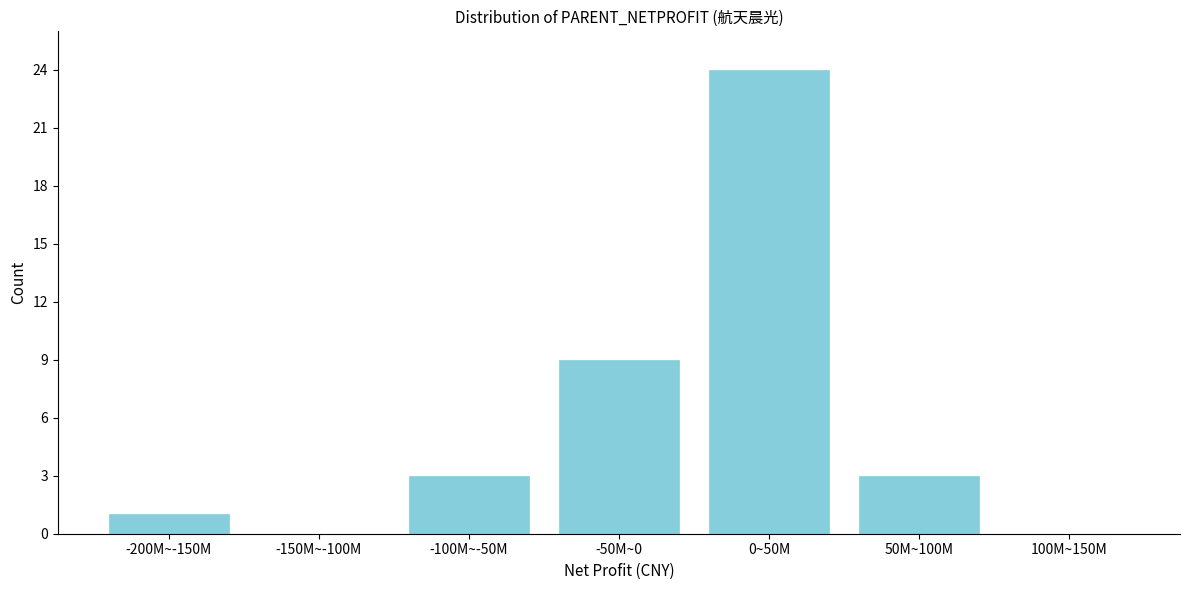

Reading left to right, transcribe all the data shown in this chart.

-200M~-150M=1	-150M~-100M=0	-100M~-50M=3	-50M~0=9	0~50M=24	50M~100M=3	100M~150M=0